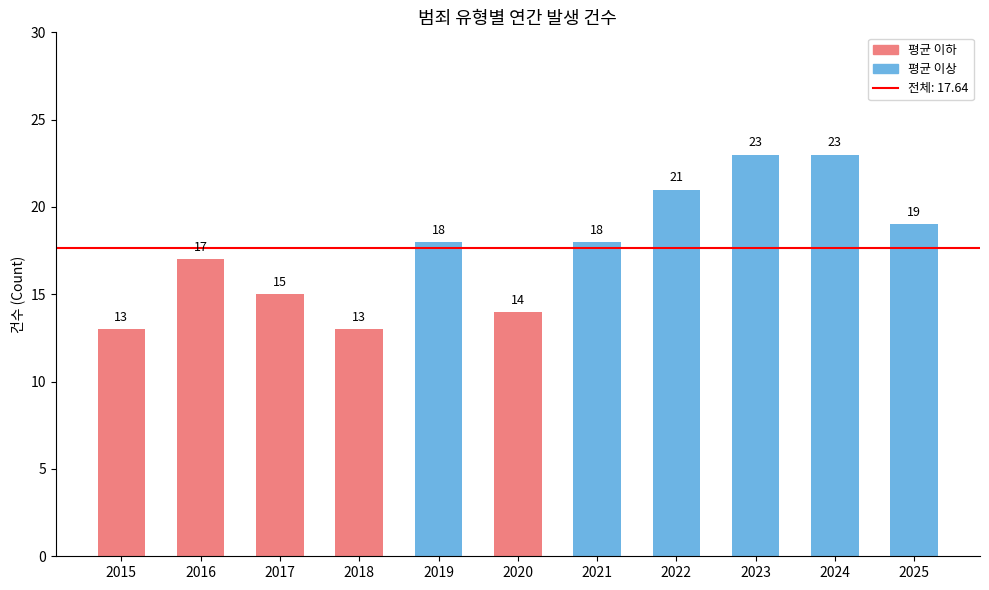

The chart shows a value of 23 at 2024. True or false?

True